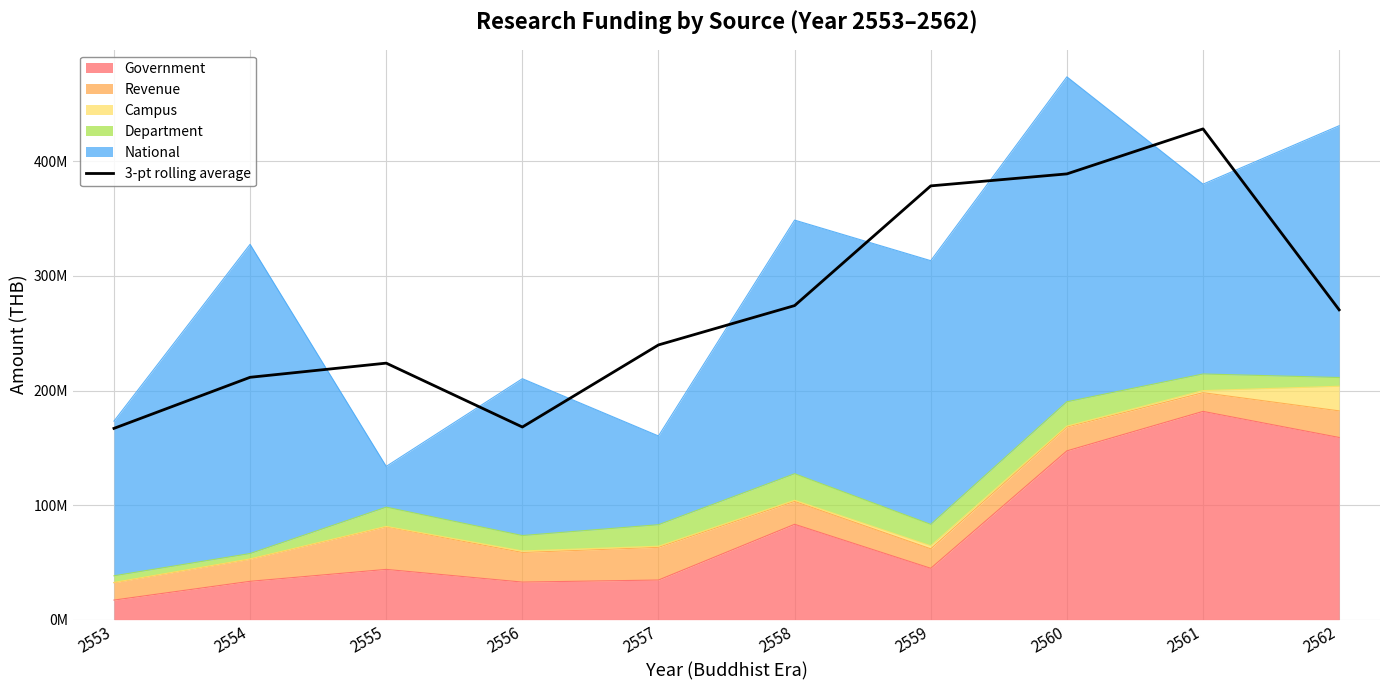

True or false: the data shows 428402499.1 at 2561.

True